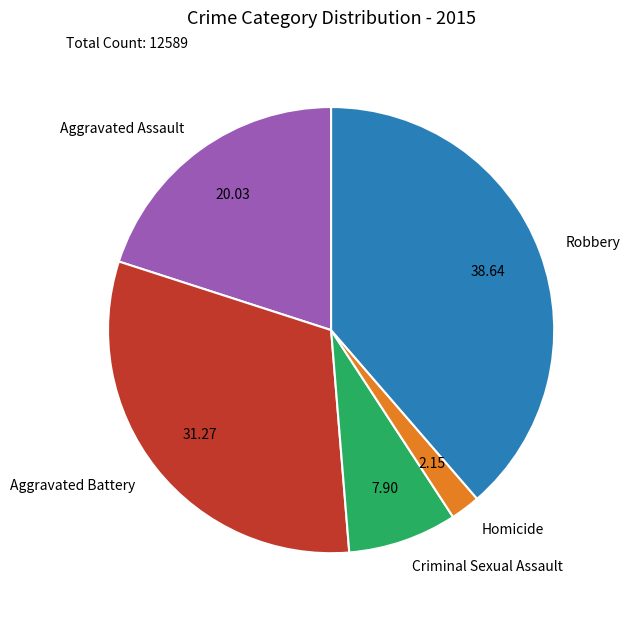

Does Aggravated Battery represent more than half of the total?

No